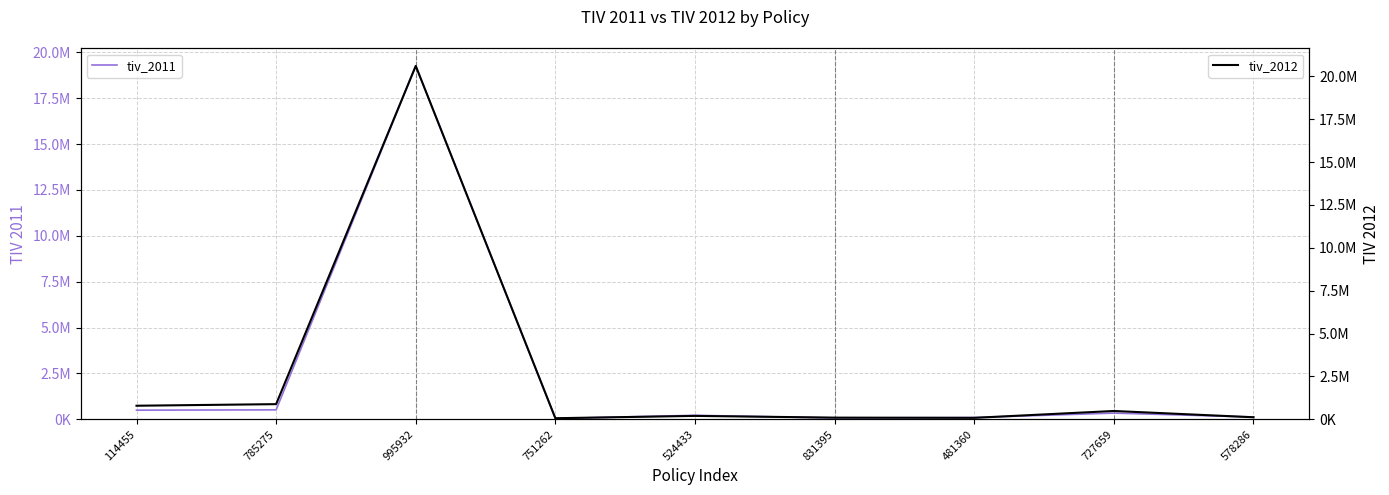

What is the sum of all tiv_2011 values?

21166626.2